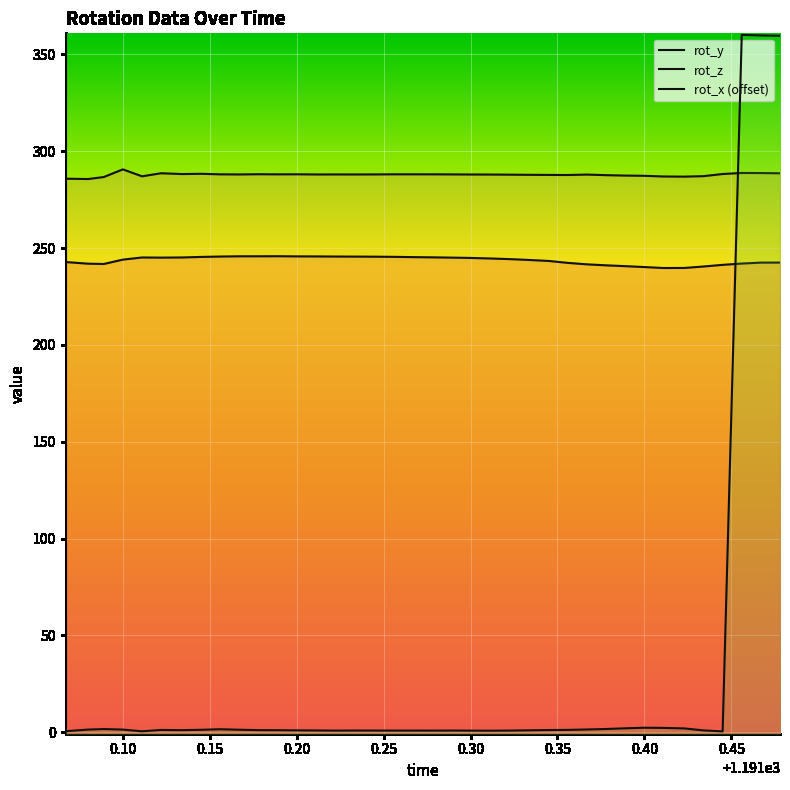

What is the label of the 2nd point from the left?

0.10